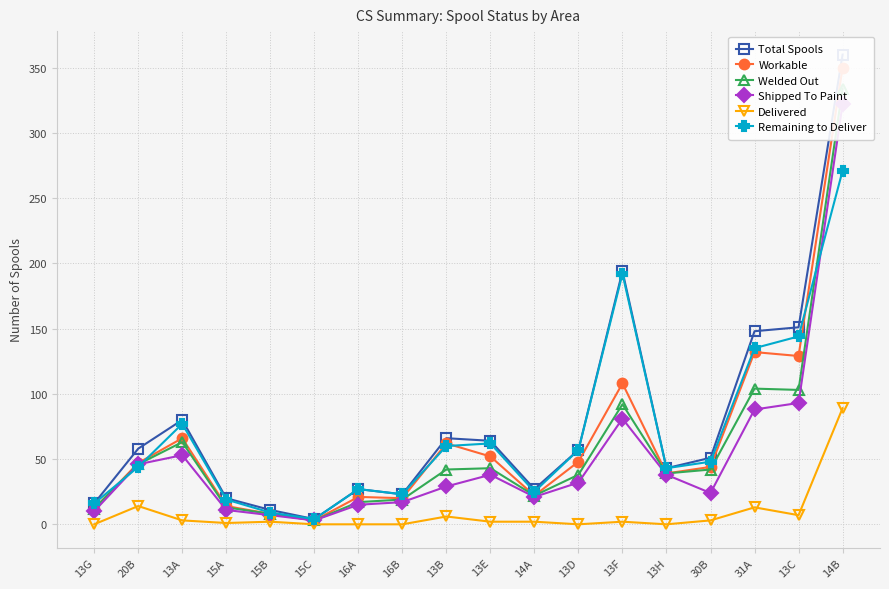

Reading right to left, transcribe all the data shown in this chart.

Total Spools: 360	151	148	51	43	194	57	27	64	66	23	27	4	11	20	80	58	16
Workable: 350	129	132	44	39	108	48	22	52	62	20	21	3	8	14	66	47	12
Welded Out: 334	103	104	42	39	92	38	22	43	42	19	17	3	8	13	63	46	12
Shipped To Paint: 322	93	88	24	38	81	32	21	38	29	17	15	3	7	11	53	46	10
Delivered: 89	7	13	3	0	2	0	2	2	6	0	0	0	2	1	3	14	0
Remaining to Deliver: 271	144	135	48	43	192	57	25	62	60	23	27	4	9	19	77	44	16